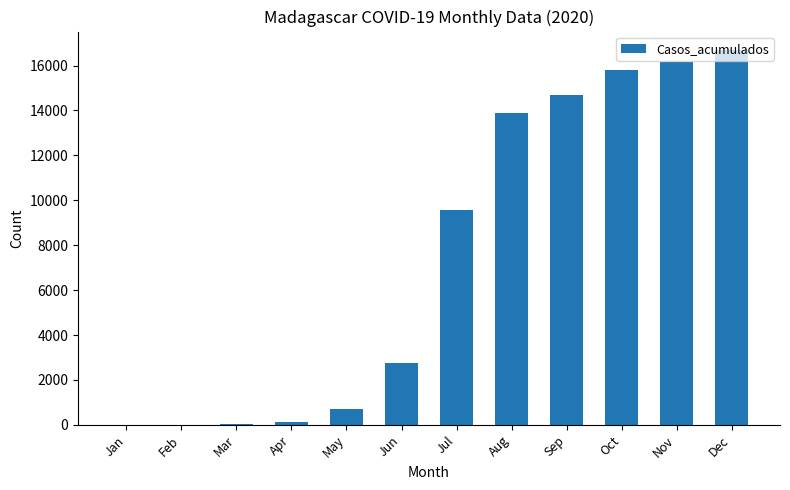

Read the value at Aug, to the nearest 10.

13890